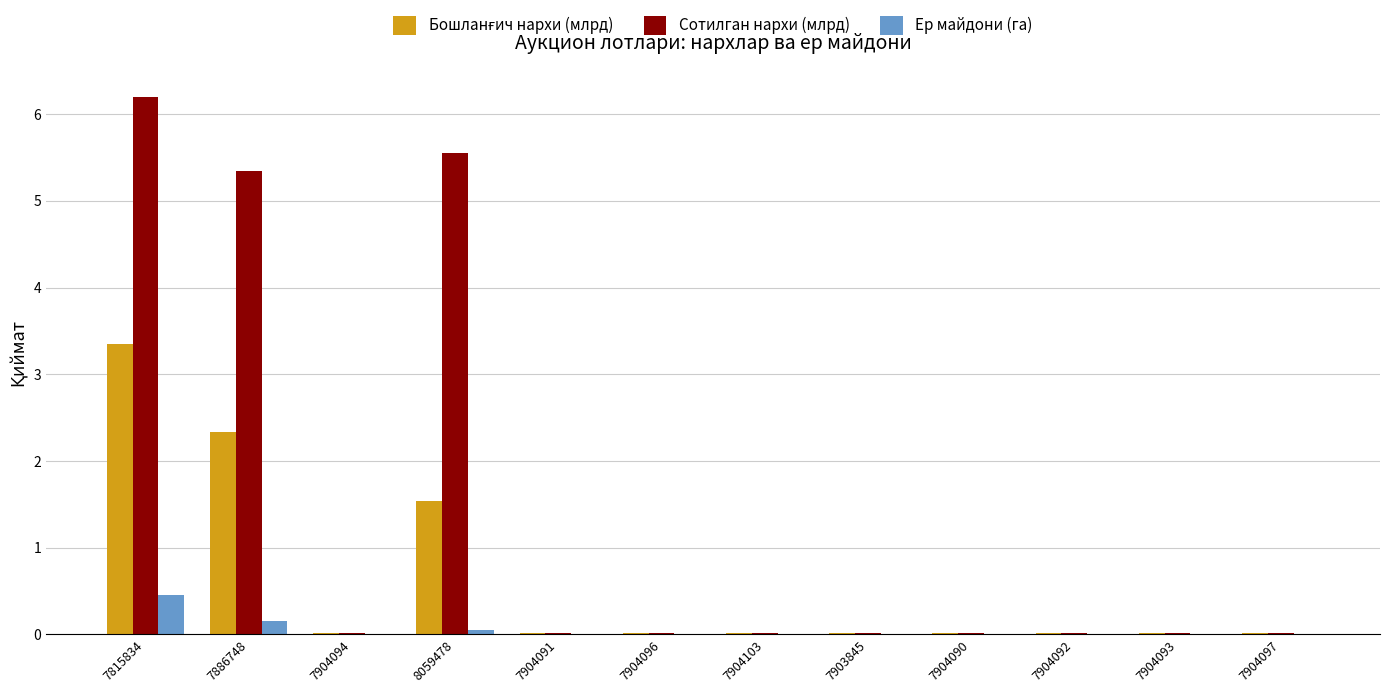

What is the average value of the Ер майдони (га) series?

0.1